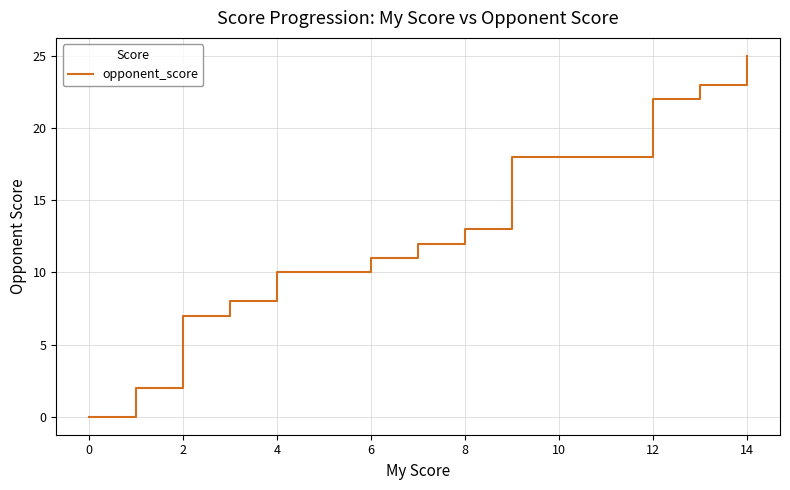

What is the maximum value shown in the chart?

25